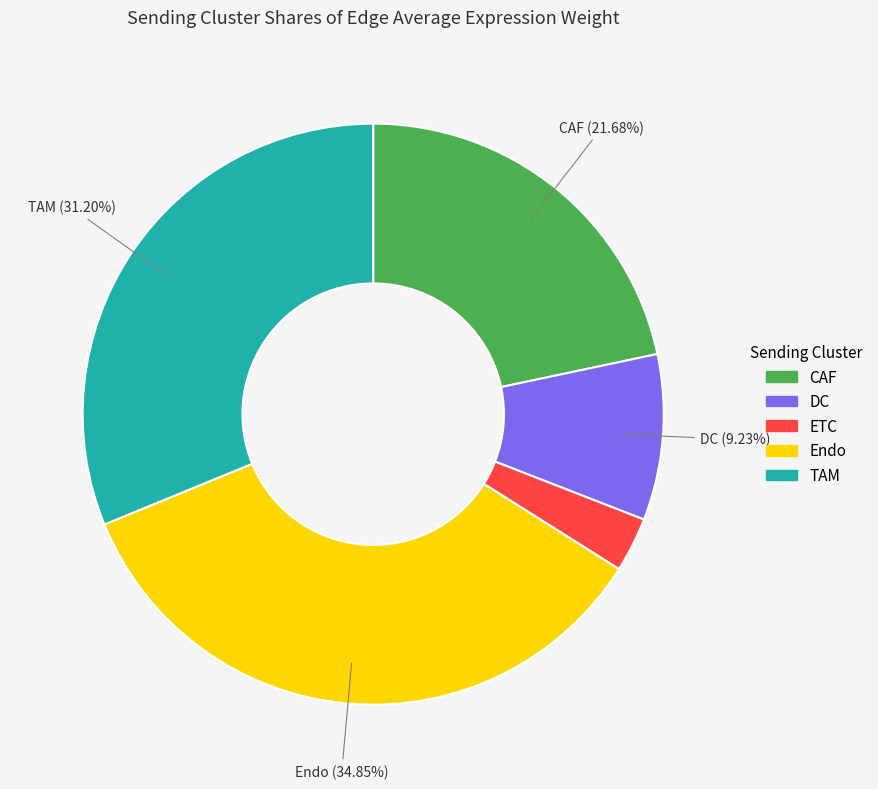

To the nearest percent, what is the combined percentage of DC and CAF?

31%